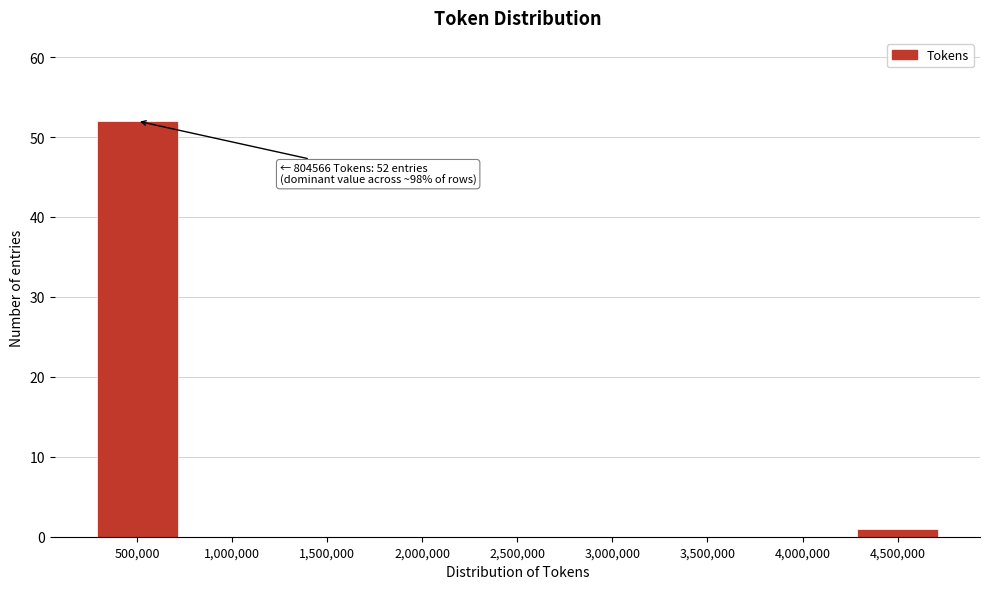

Reading left to right, extract all data points from this chart.

500,000=52	1,000,000=0	1,500,000=0	2,000,000=0	2,500,000=0	3,000,000=0	3,500,000=0	4,000,000=0	4,500,000=1